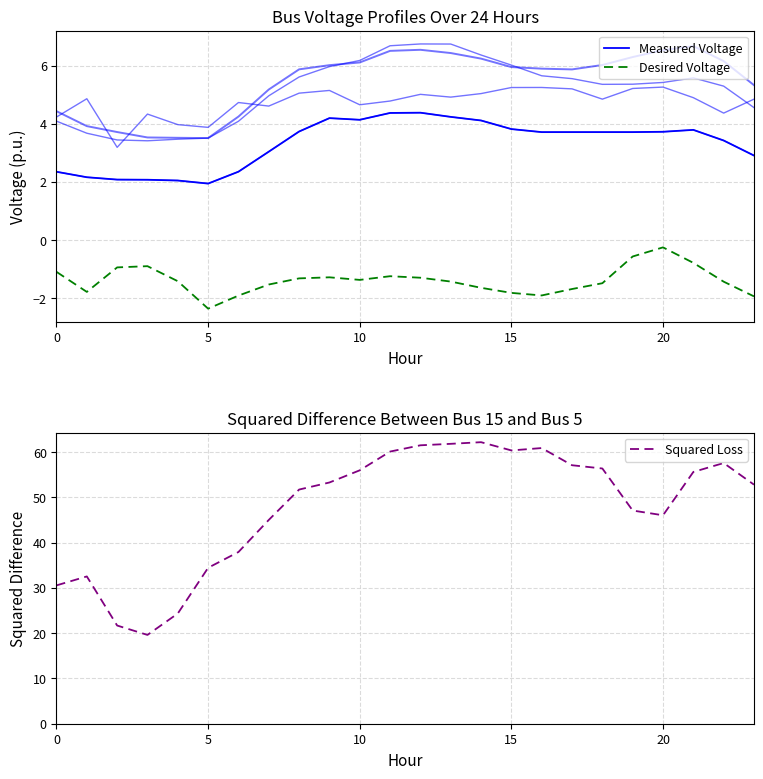

How many data points does each series have?

24